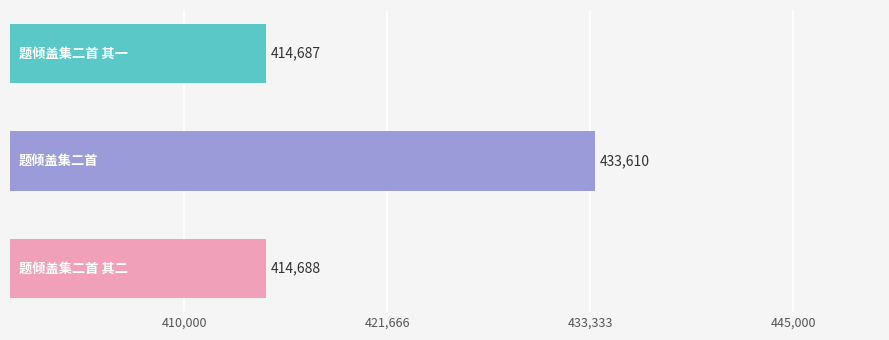

Are the bars grouped side by side (vs. stacked)?

No